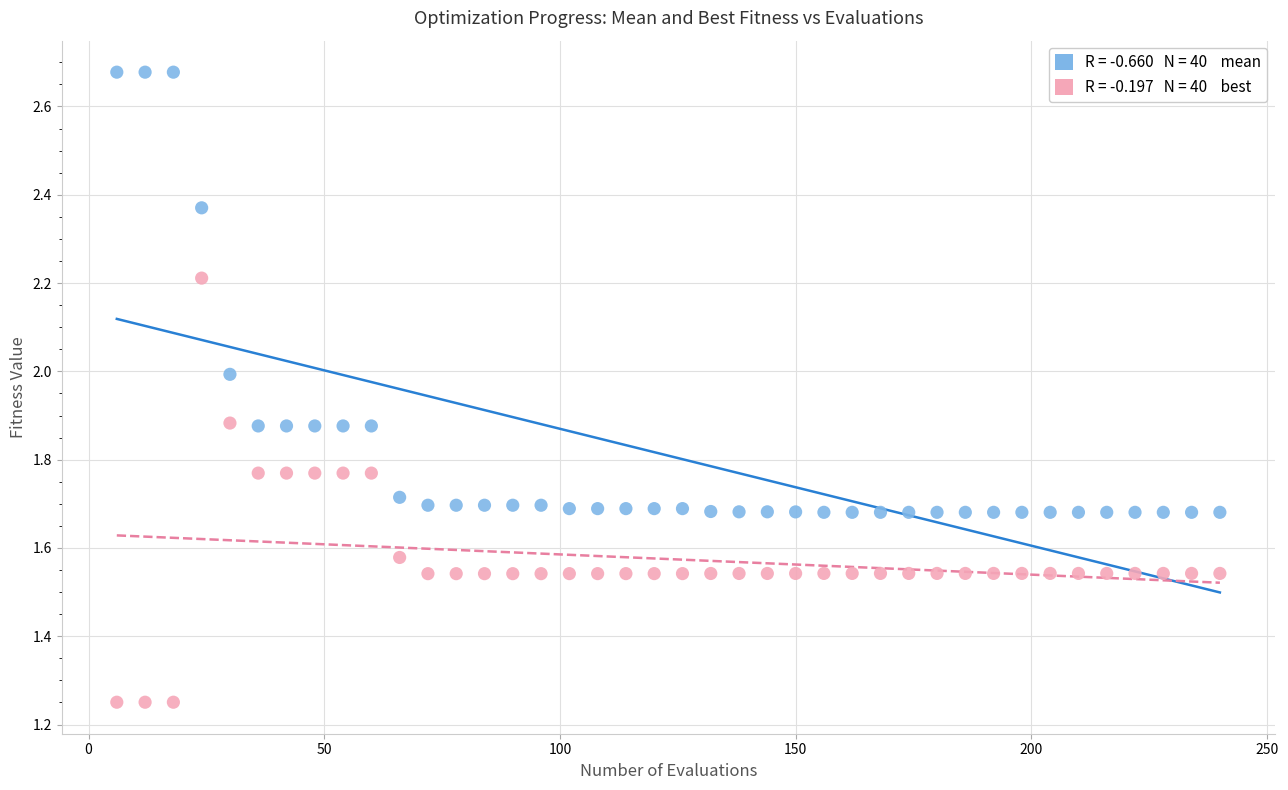

Across all data points, what is the range of Y values (max minus min)?

1.4